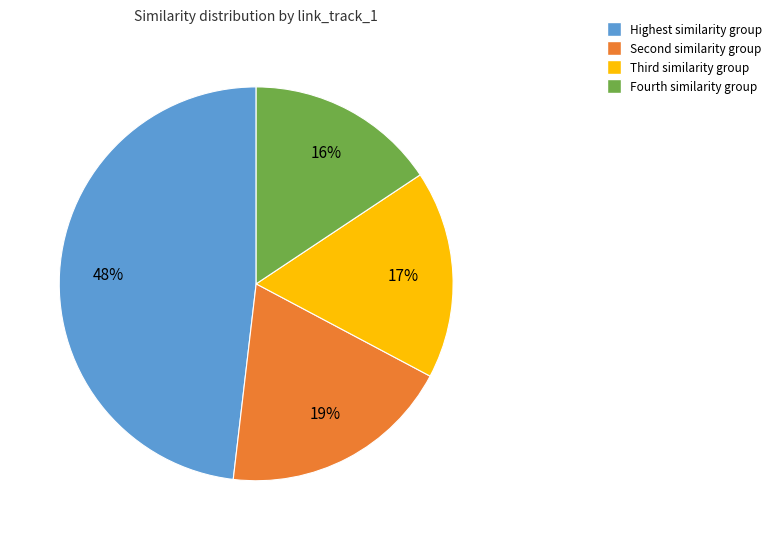

Count the number of slices in the pie.

4